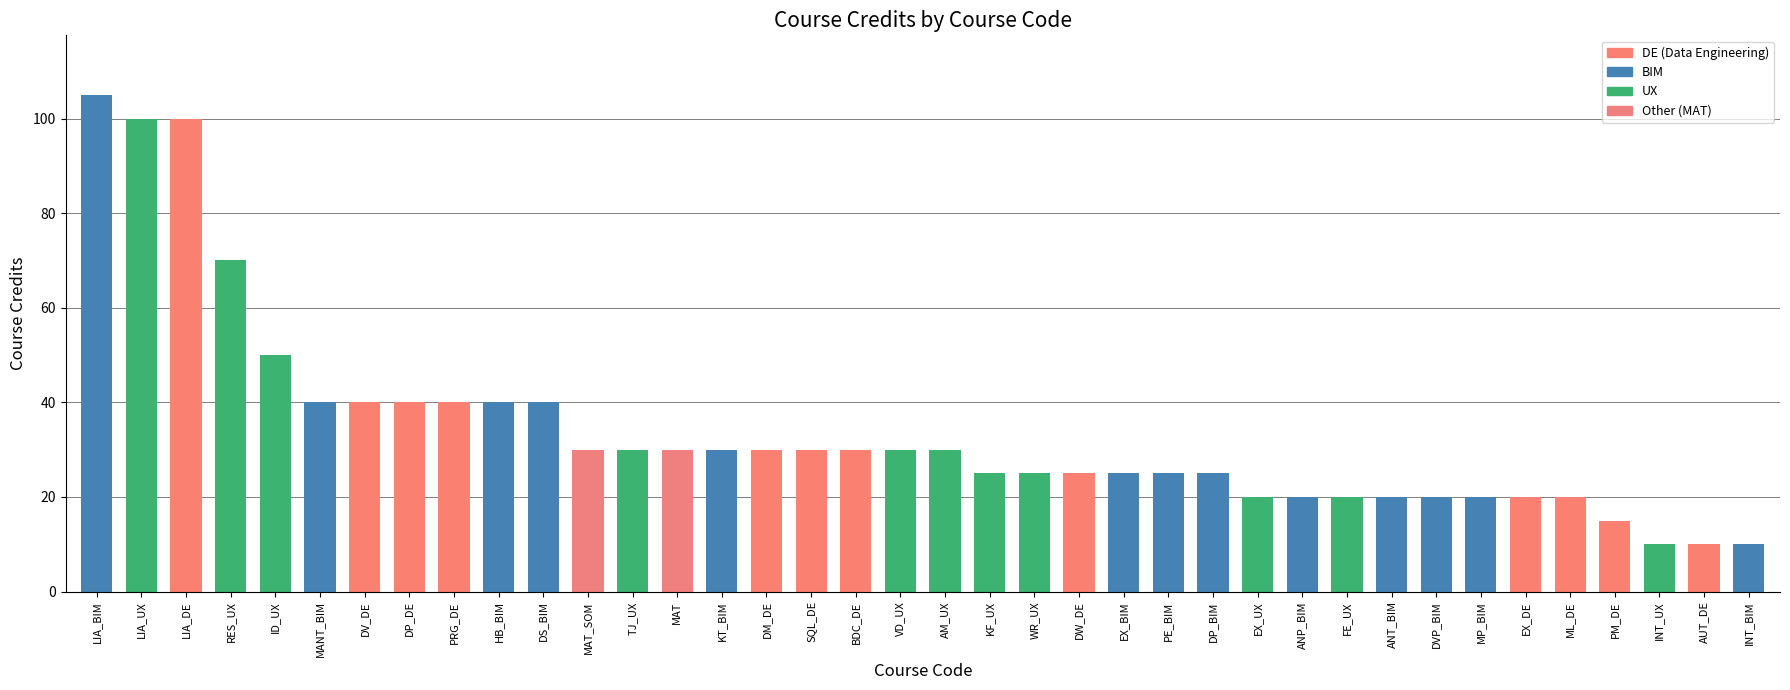

Approximately how many times larger is the value at ML_DE compared to VD_UX?

0.7